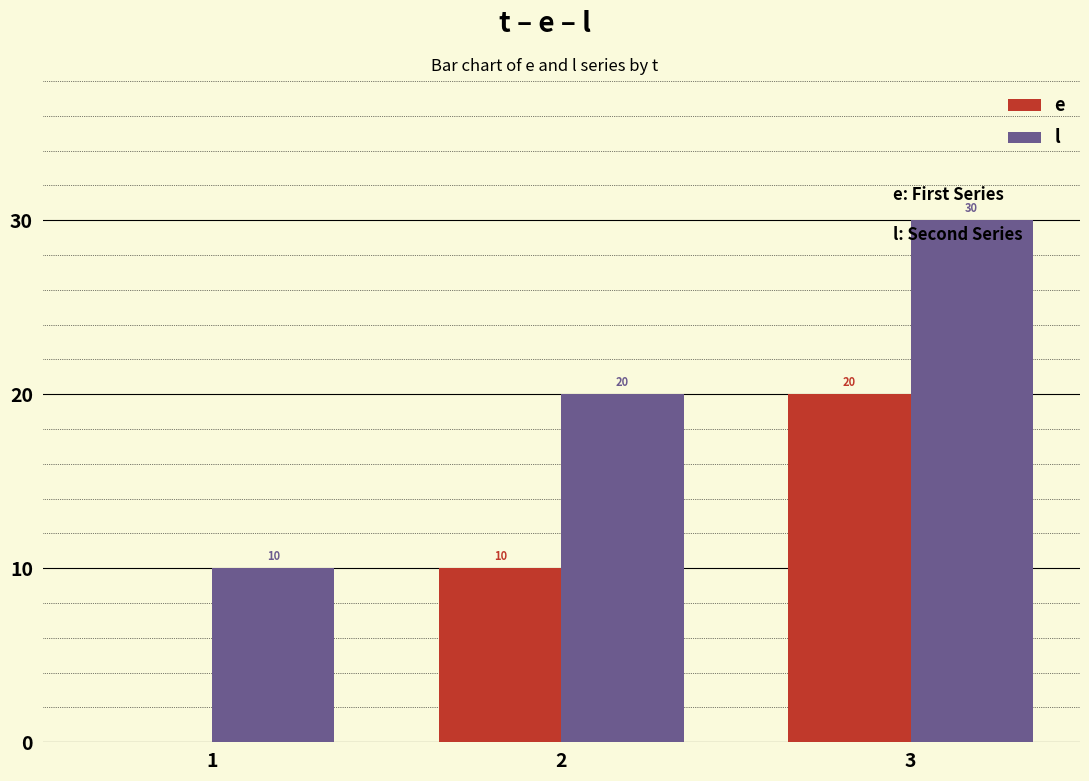

How many e values are between 0 and 20?

3